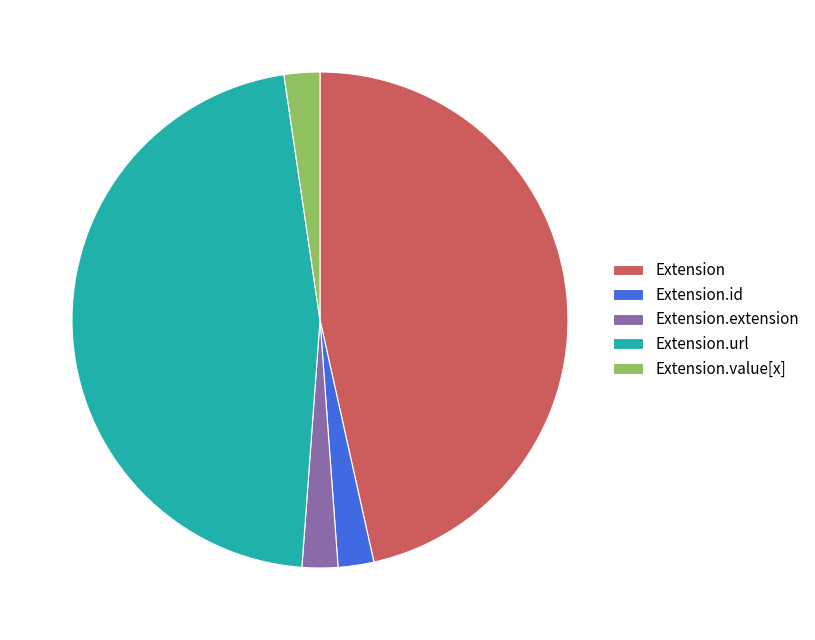

Which has a higher value, Extension.value[x] or Extension?

Extension